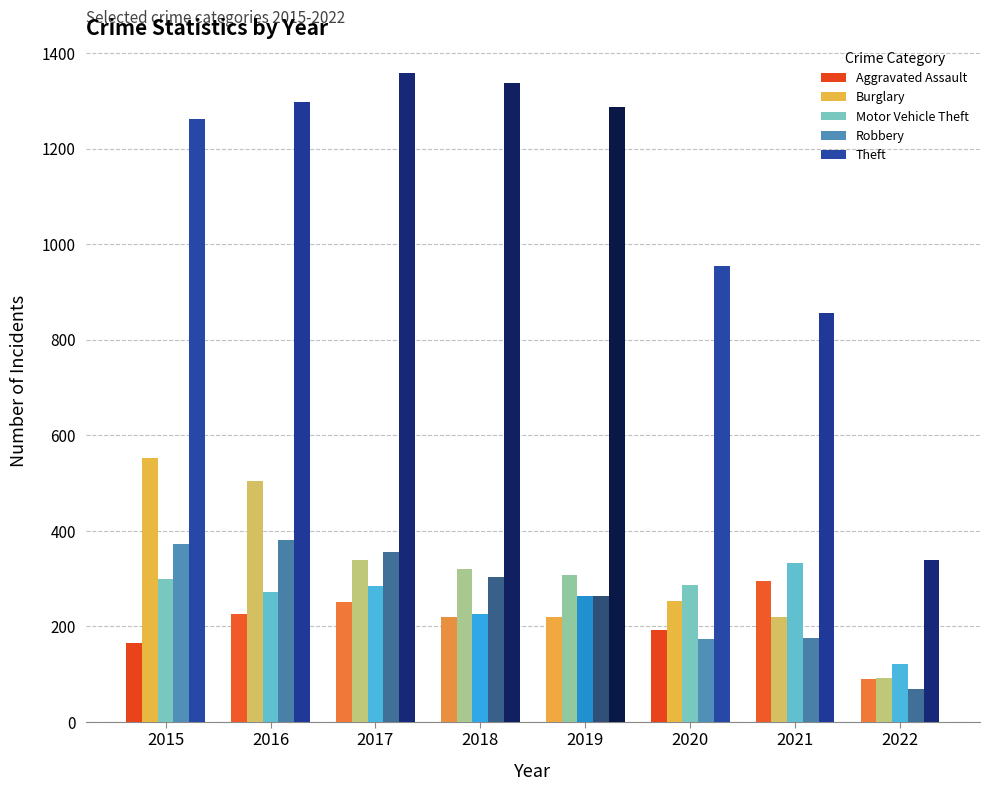

True or false: Burglary has a value of 553 at 2018.

False